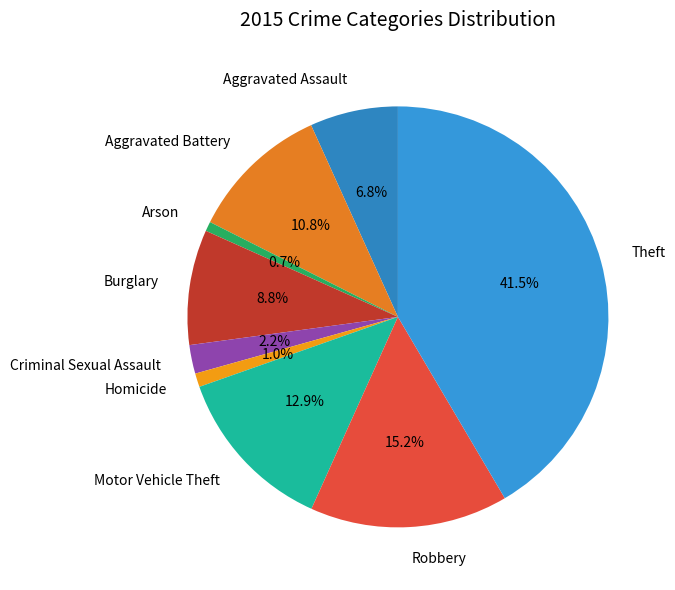

What percentage is NOT represented by Robbery?

84.8%